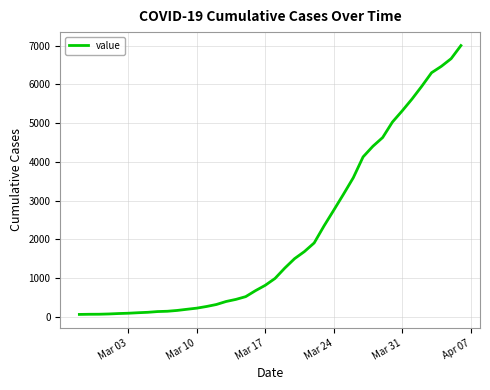

What is the greatest value displayed?

7004